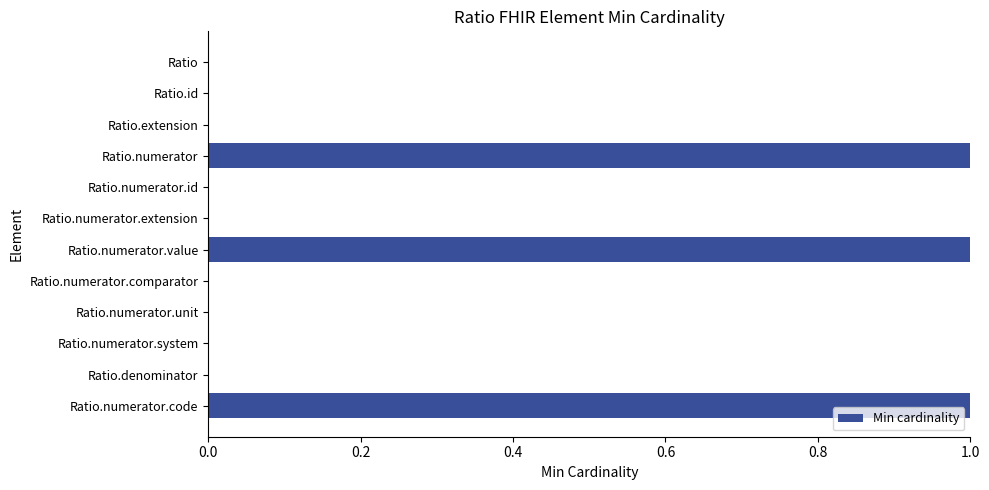

Reading bottom to top, transcribe all the data shown in this chart.

Ratio.numerator.code=1	Ratio.denominator=0	Ratio.numerator.system=0	Ratio.numerator.unit=0	Ratio.numerator.comparator=0	Ratio.numerator.value=1	Ratio.numerator.extension=0	Ratio.numerator.id=0	Ratio.numerator=1	Ratio.extension=0	Ratio.id=0	Ratio=0